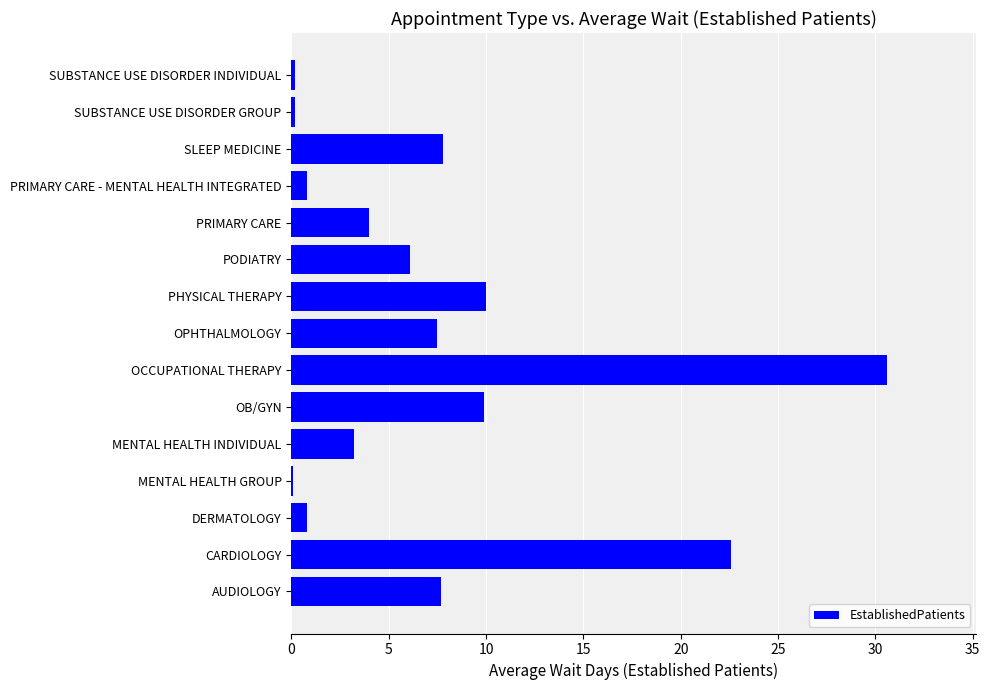

What value does the data have at PHYSICAL THERAPY?

10.0